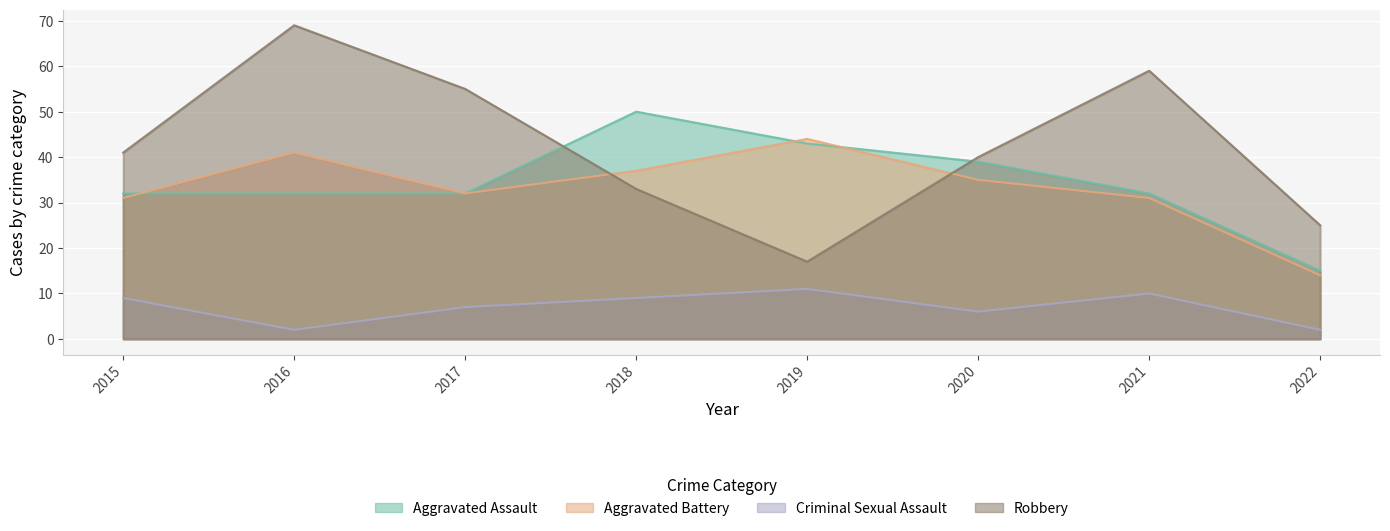

What is the difference between the second highest and minimum values in the Criminal Sexual Assault series?

8